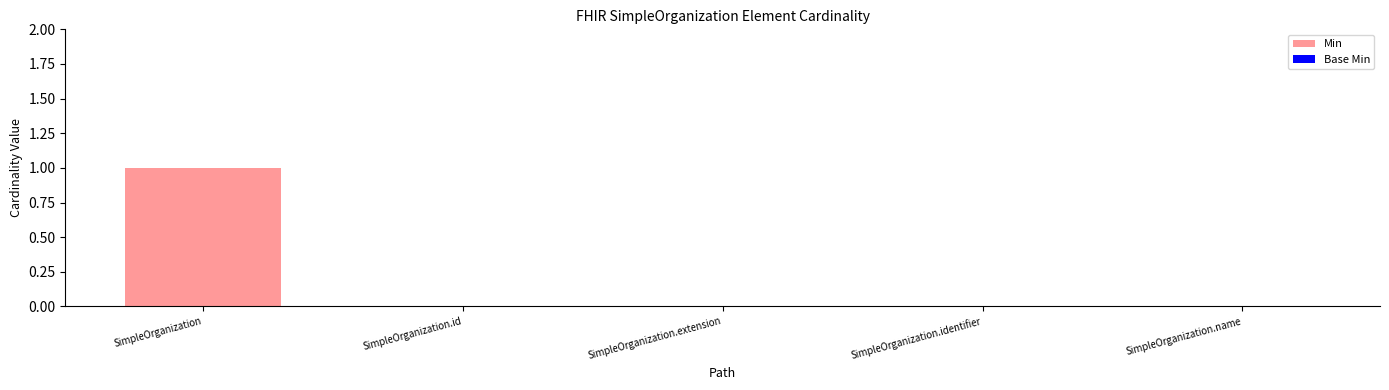

Which has a higher value, SimpleOrganization or SimpleOrganization.identifier?

SimpleOrganization